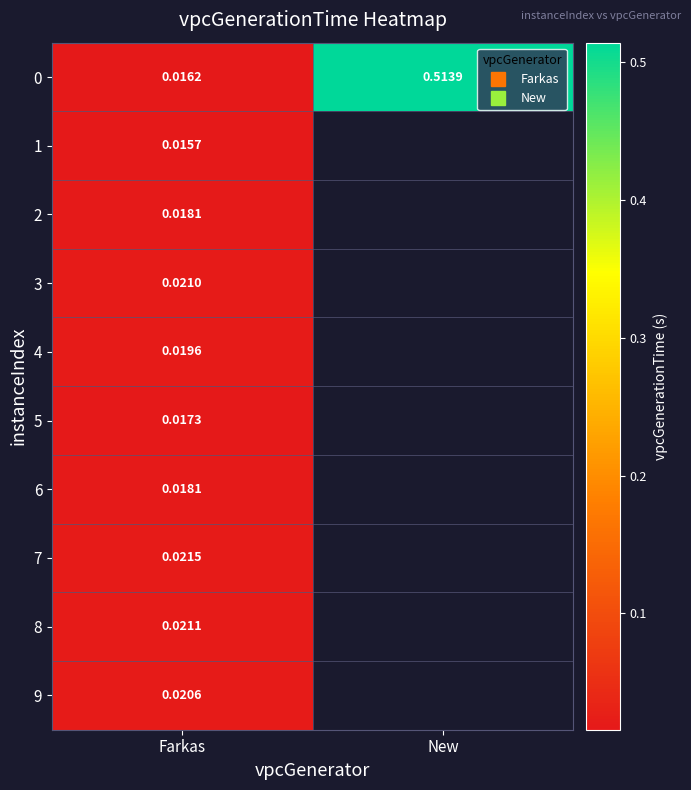

What is the greatest value displayed?

0.5